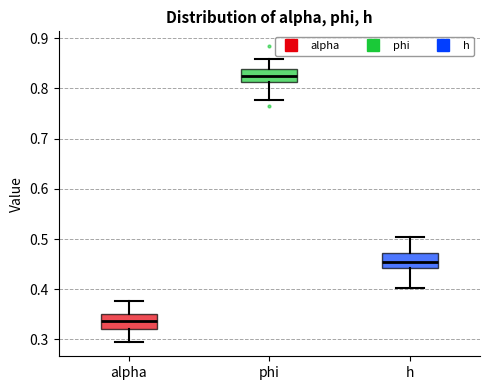

Reading left to right, transcribe this box plot: for each box, give where its median line is, the range the box spans, and where its two whiskers end, as read against the y-axis. The values are not printed on the chart, so give them approximately, as read against the axis.

alpha: median 0.34, box 0.32 to 0.35, whiskers 0.30 to 0.38
phi: median 0.82, box 0.81 to 0.84, whiskers 0.78 to 0.86
h: median 0.45, box 0.44 to 0.47, whiskers 0.40 to 0.50